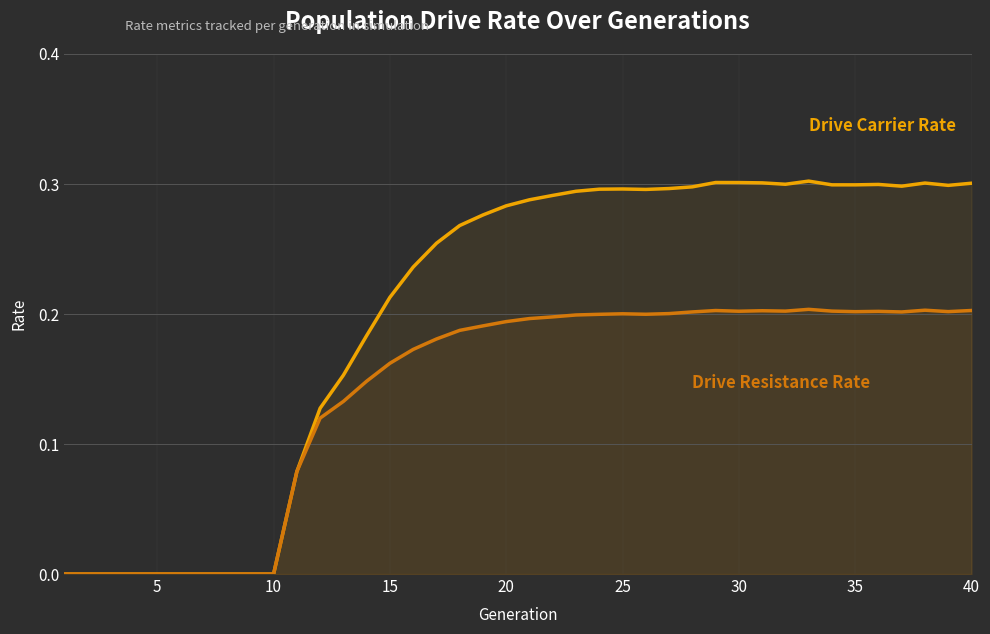

What is the highest value of the Drive Resistance Rate series?

0.2